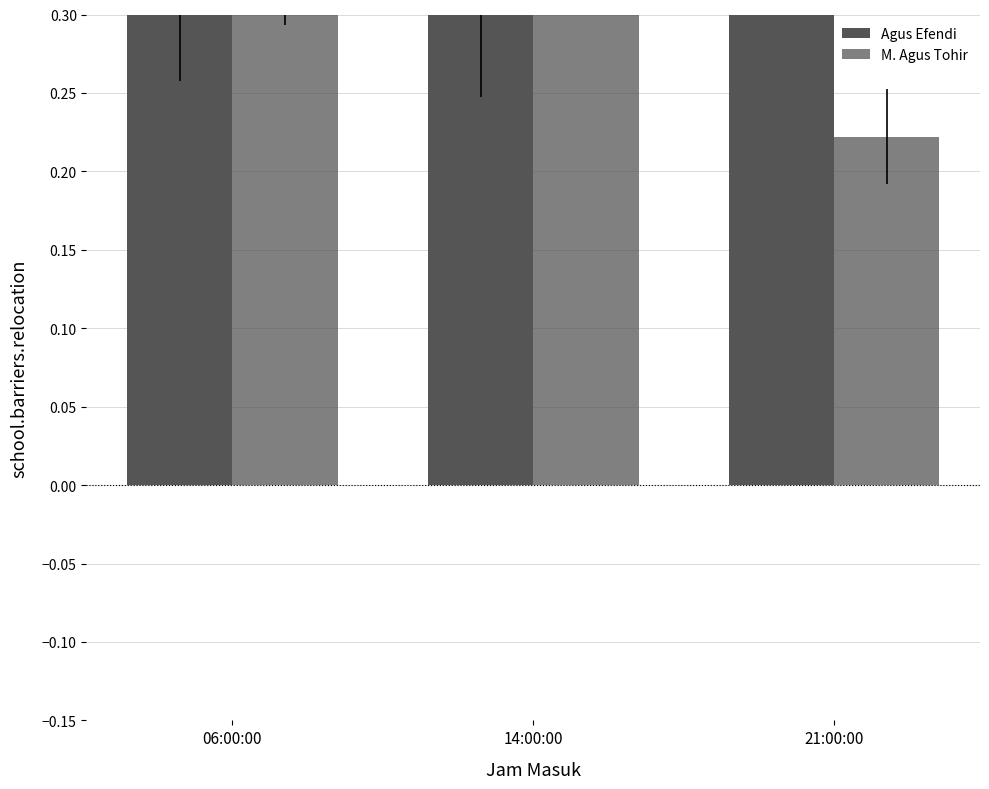

At which label is M. Agus Tohir closest to 0?

21:00:00